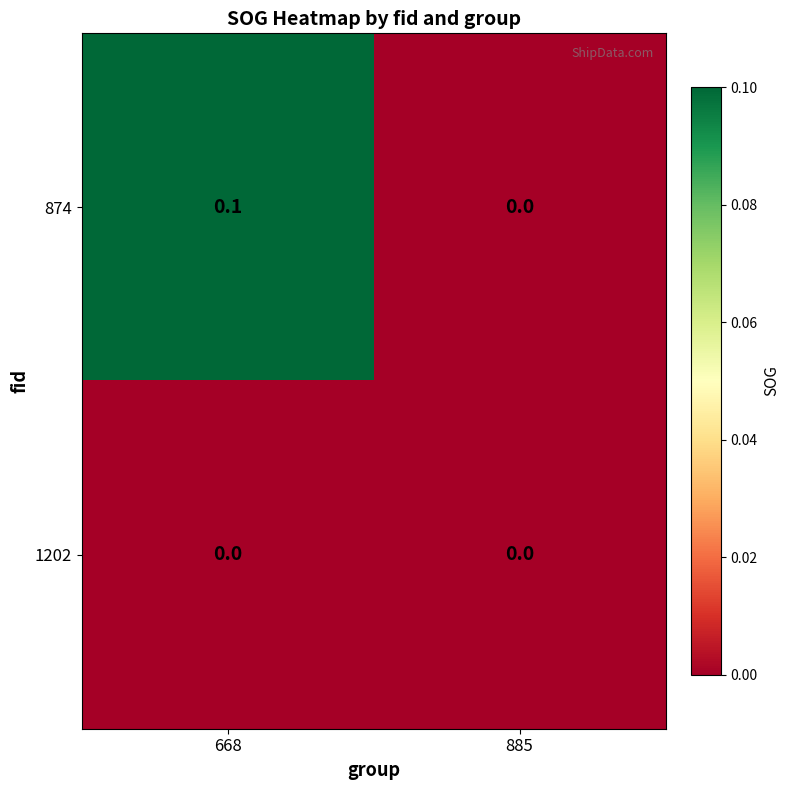

What is the greatest value displayed?

0.1